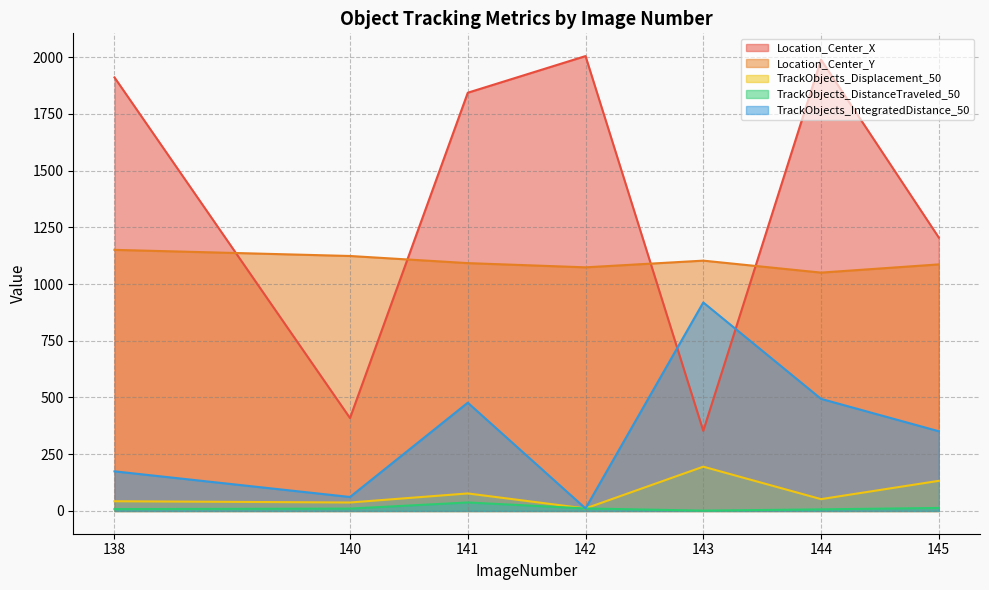

True or false: Location_Center_X has a value of 527.0 at 145.

False